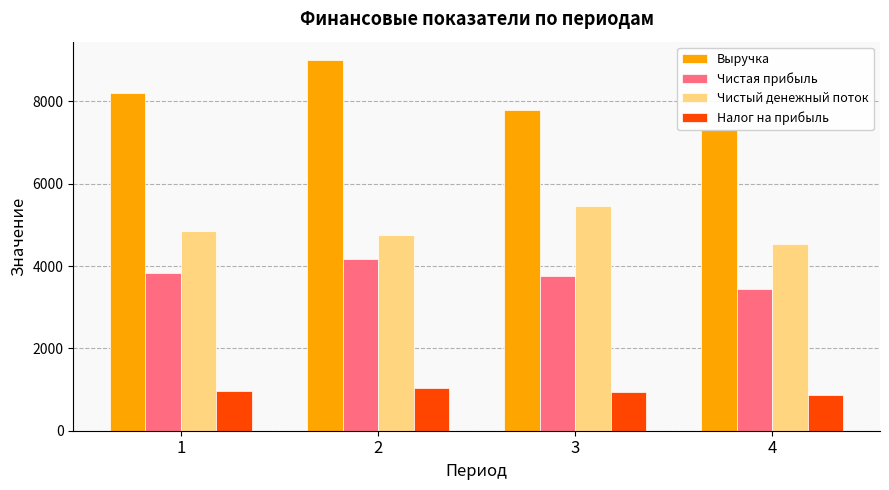

How many bars are there in each group?

4